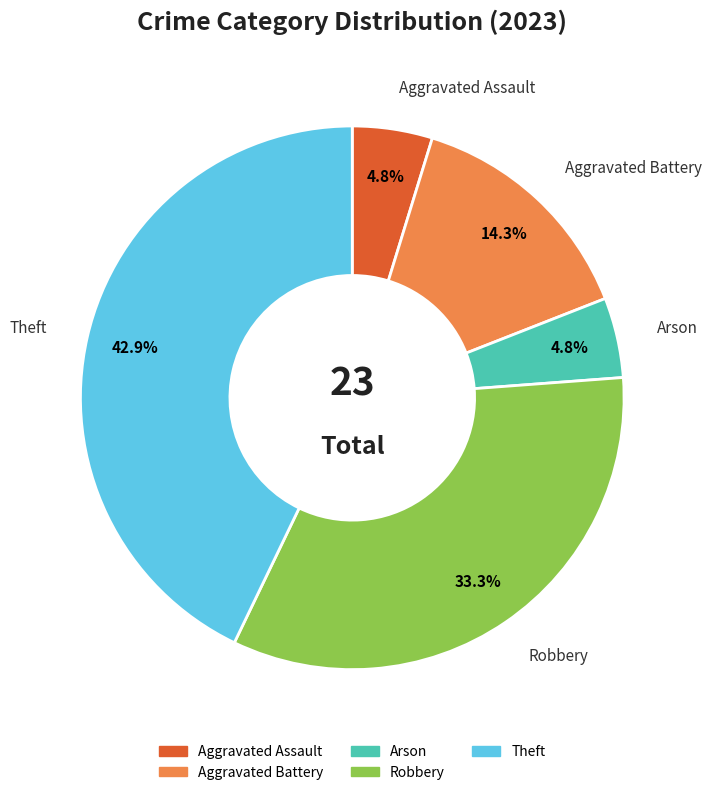

Is it true that Robbery is 23% of the pie?

False